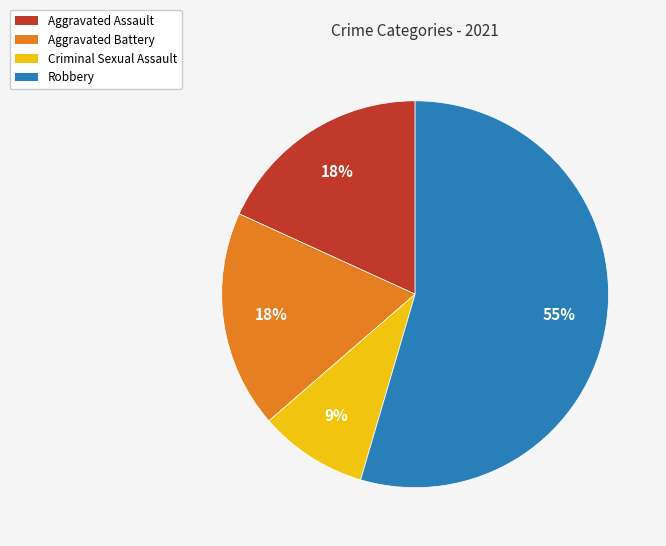

To the nearest percent, what percentage of the pie is Criminal Sexual Assault?

9%